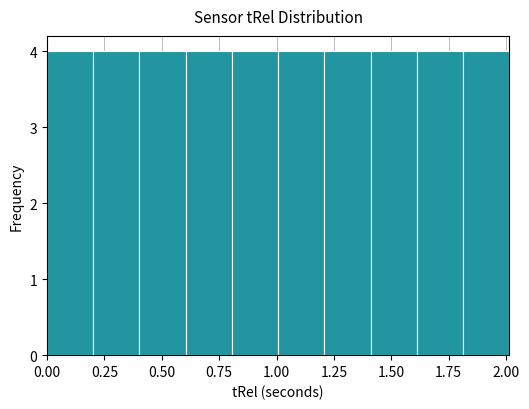

Reading left to right, transcribe this chart: for each bar, give the range it covers on the x-axis and its height. Neither the bar edges nor the heights are printed on the chart, so give them approximately, as read against the axes.

0.0 to 0.2: 4
0.2 to 0.4: 4
0.4 to 0.6: 4
0.6 to 0.8: 4
0.8 to 1.0: 4
1.0 to 1.2: 4
1.2 to 1.4: 4
1.4 to 1.6: 4
1.6 to 1.8: 4
1.8 to 2.0: 4